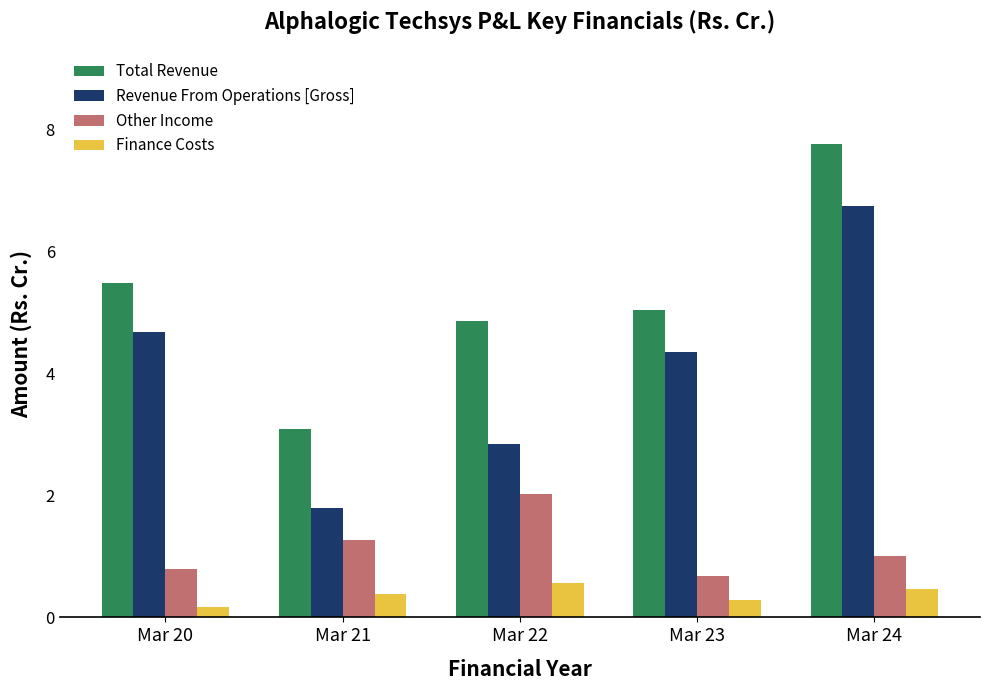

At which category does the chart reach its minimum across all series?

Mar 20